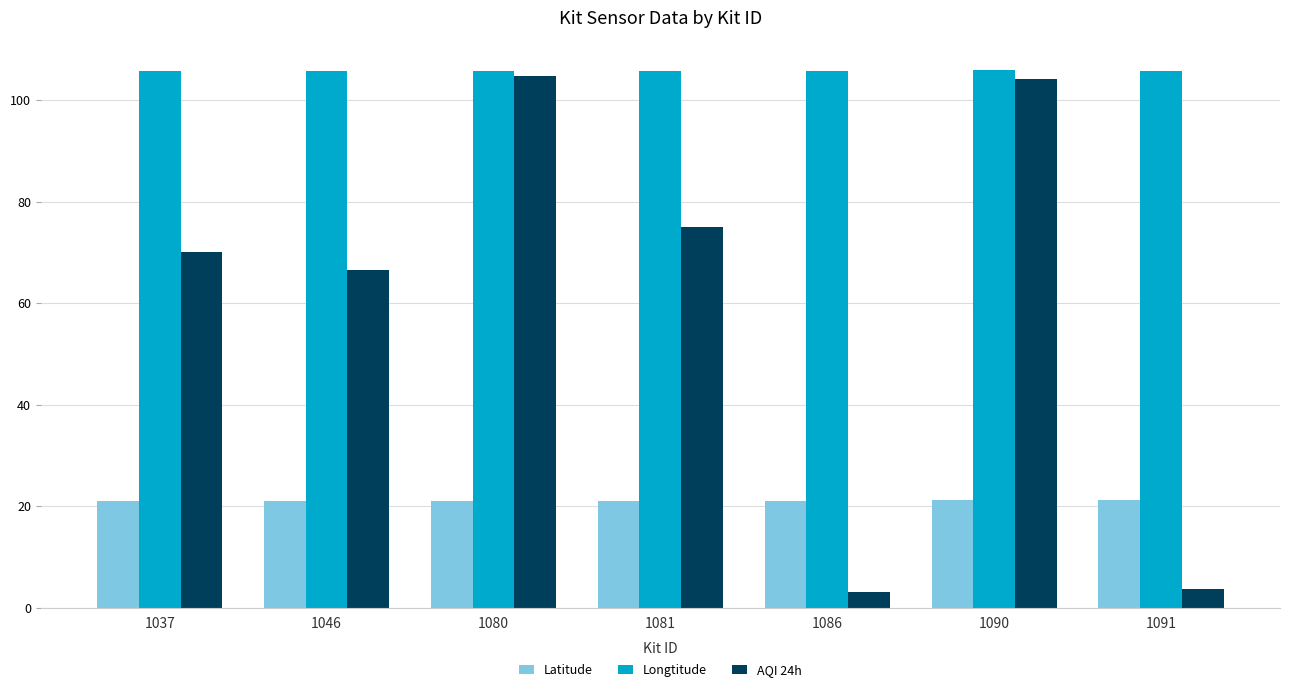

True or false: Longtitude has a value of 41.7 at 1037.

False